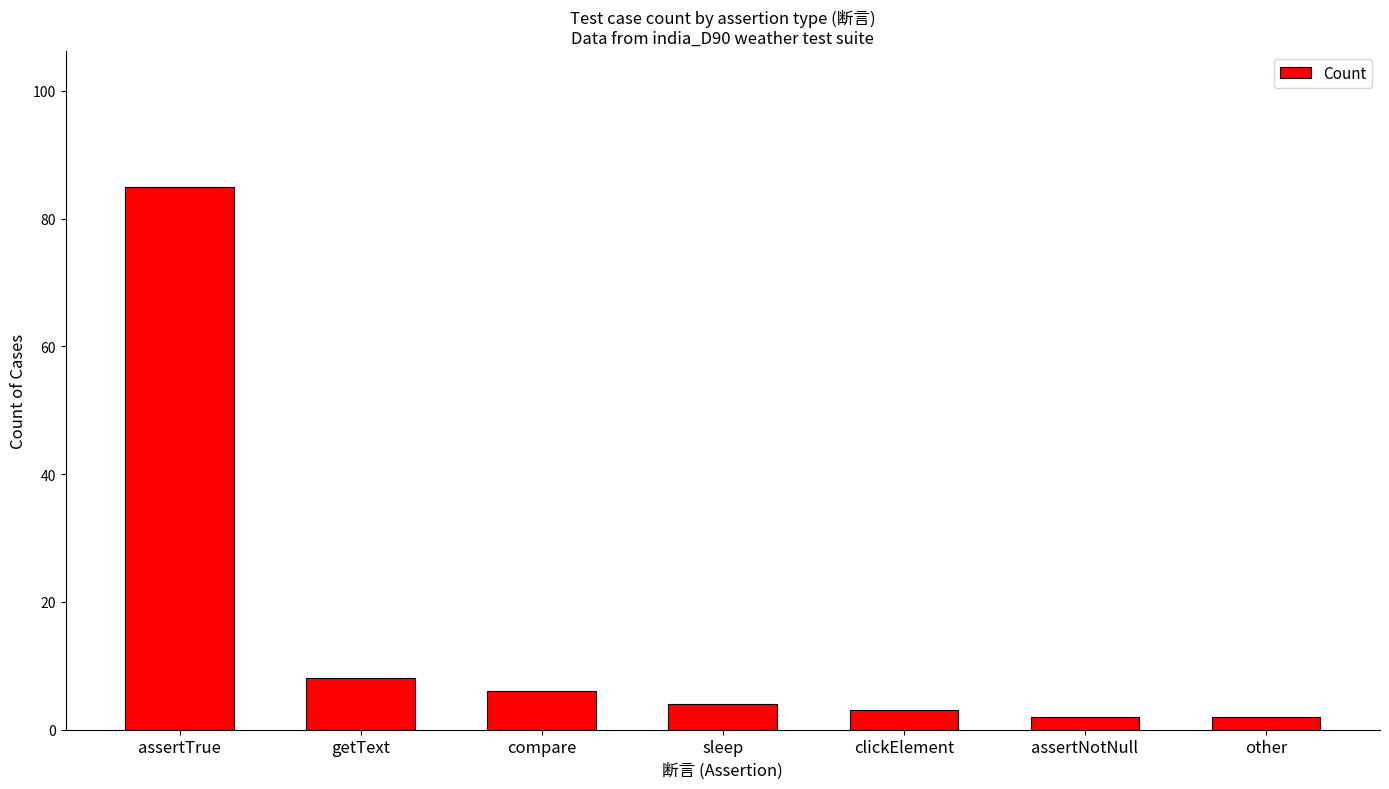

What is the change in value from compare to assertNotNull?

-4